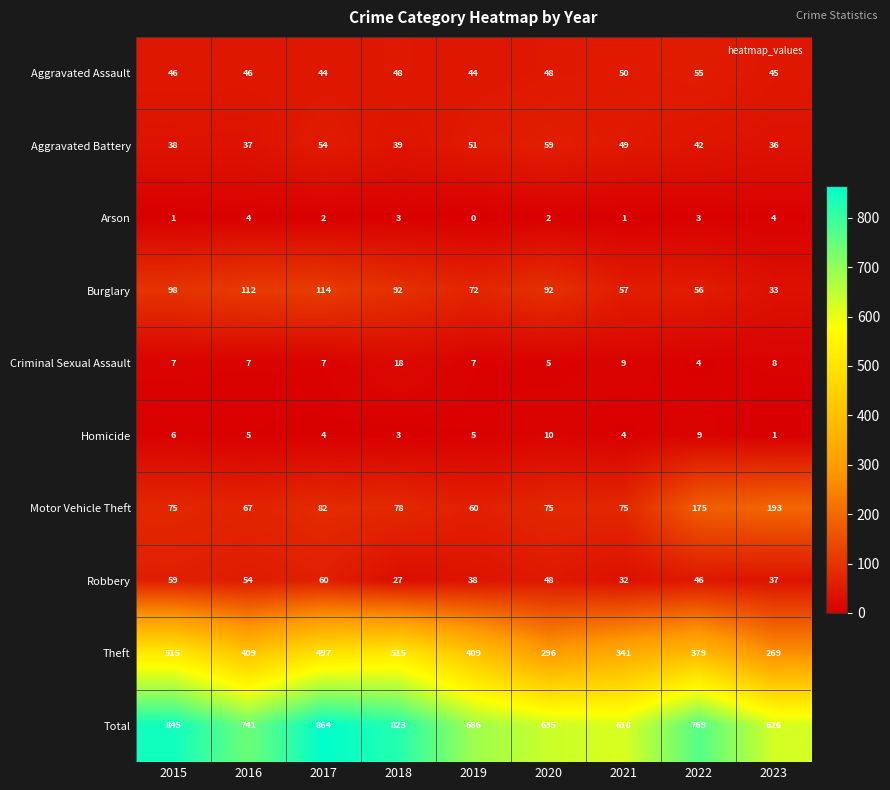

At how many categories does at least one series exceed 531?

9